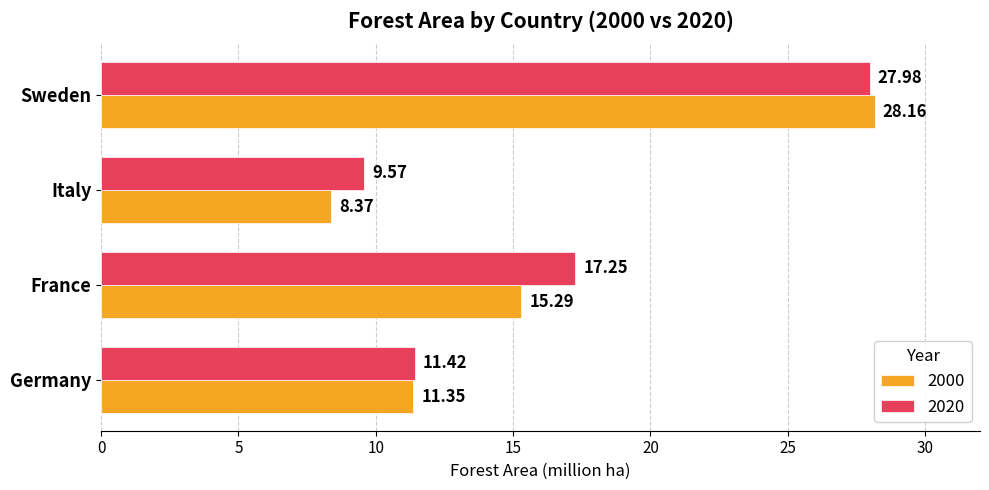

How many series are shown in this chart?

2